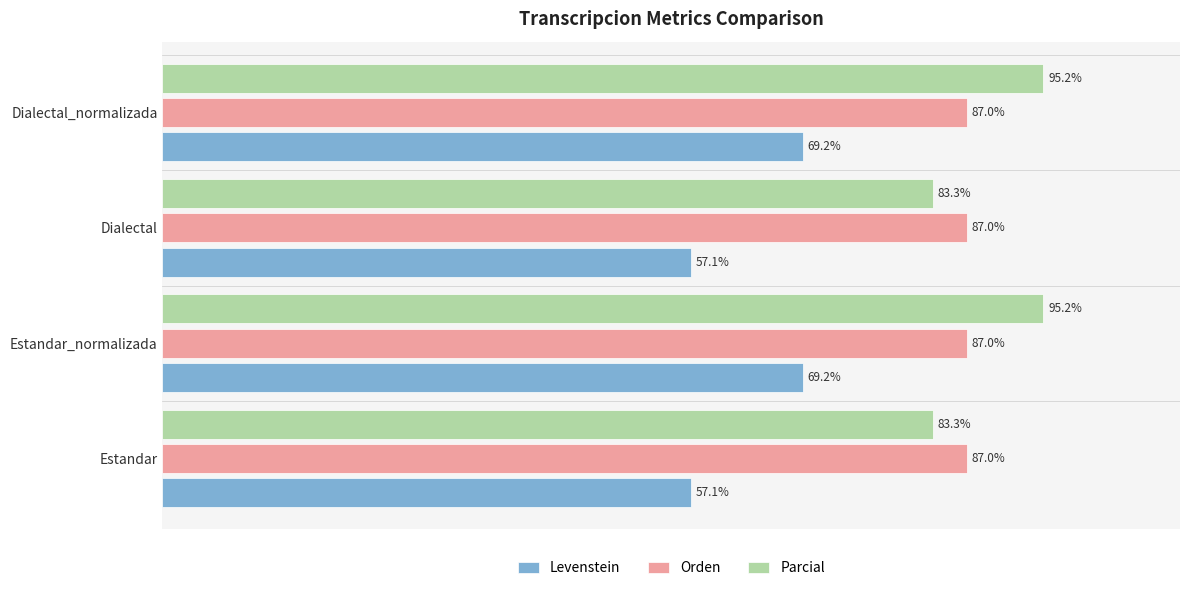

Which series has the largest range (max minus min)?

Levenstein